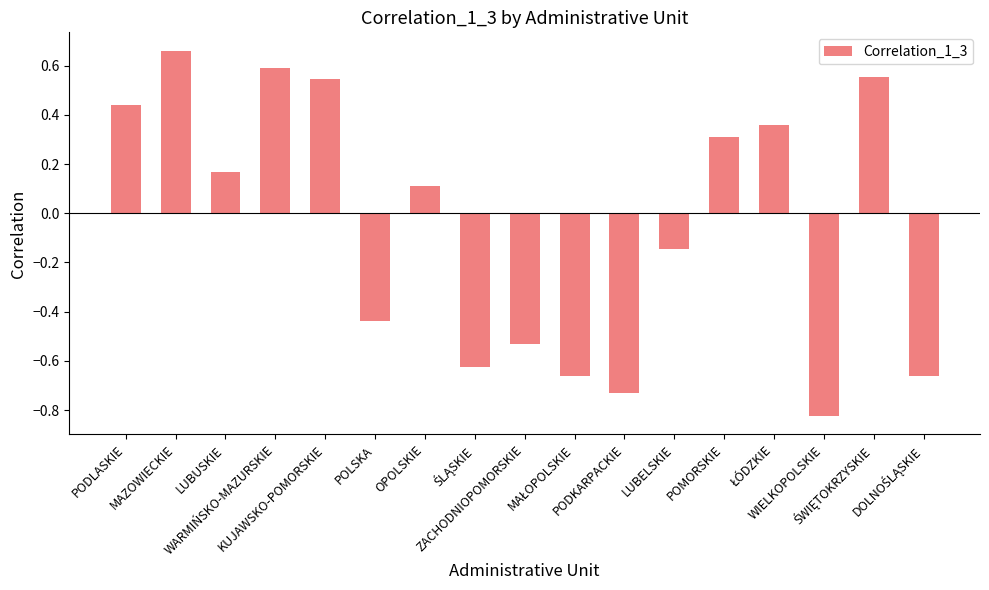

What is the sum of all values?

-0.9